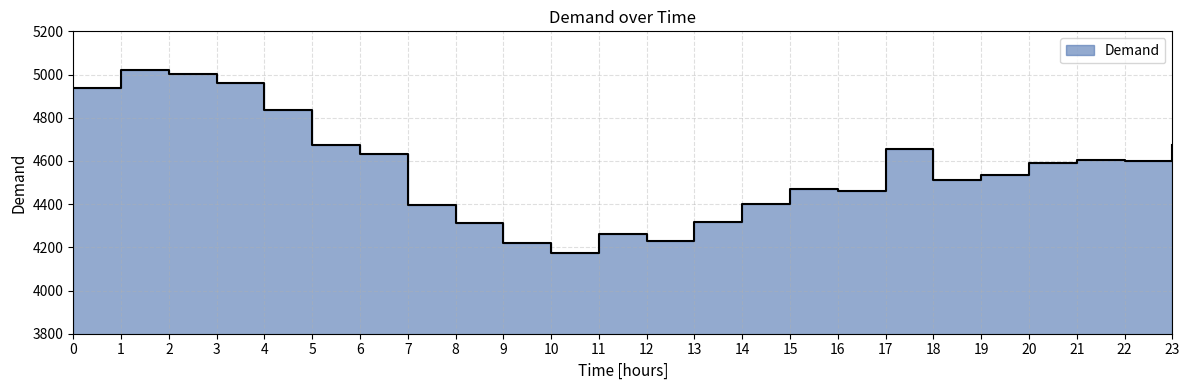

Read the value at 13, to the nearest 10.

4320